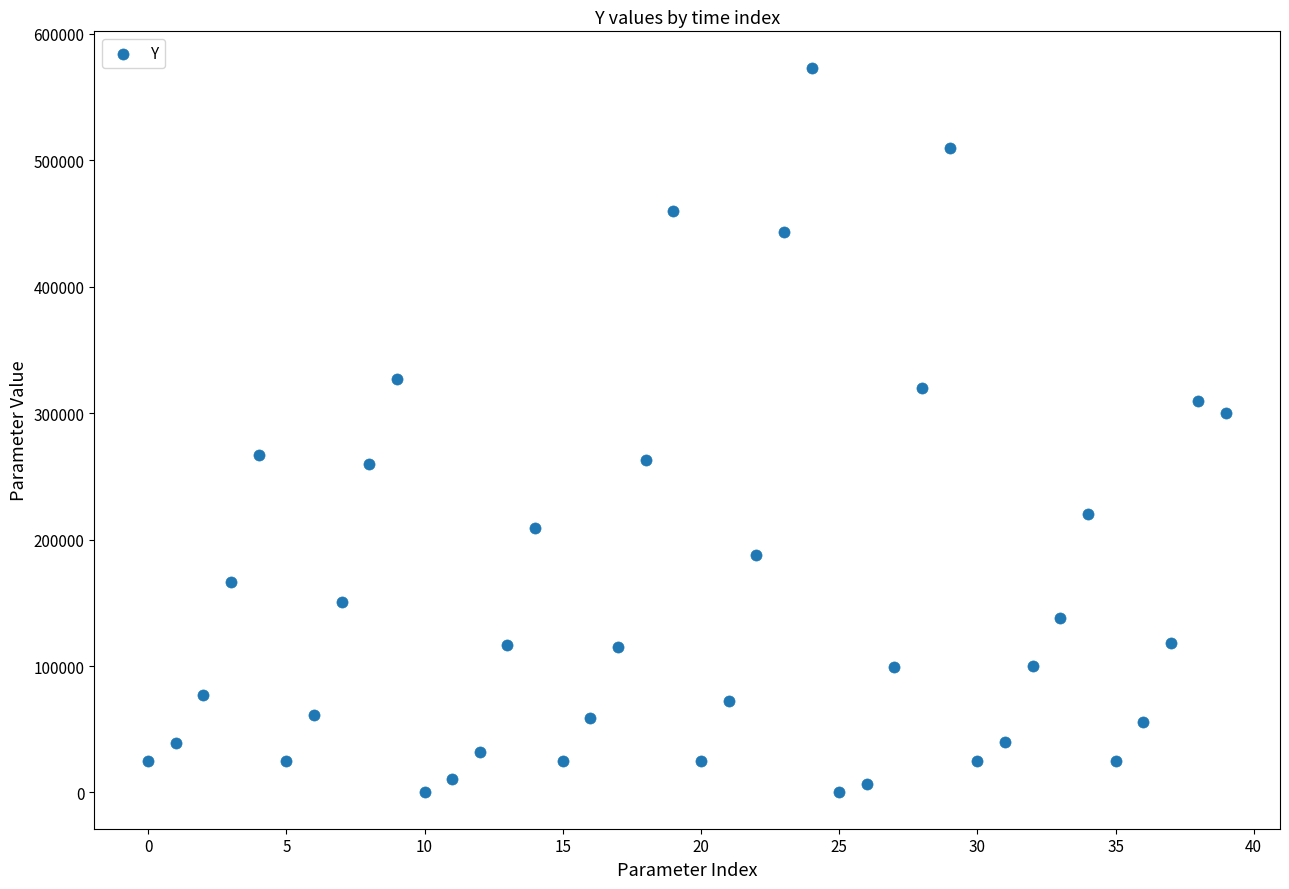

What is the range of Y values (max minus min)?

573333.3